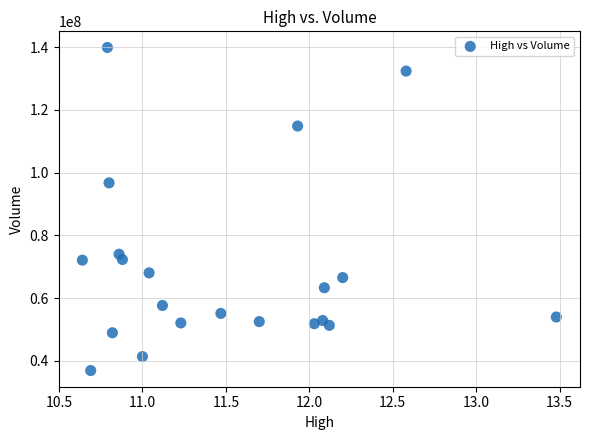

What Y value in the scatter plot is closest to 88410154?

96757000